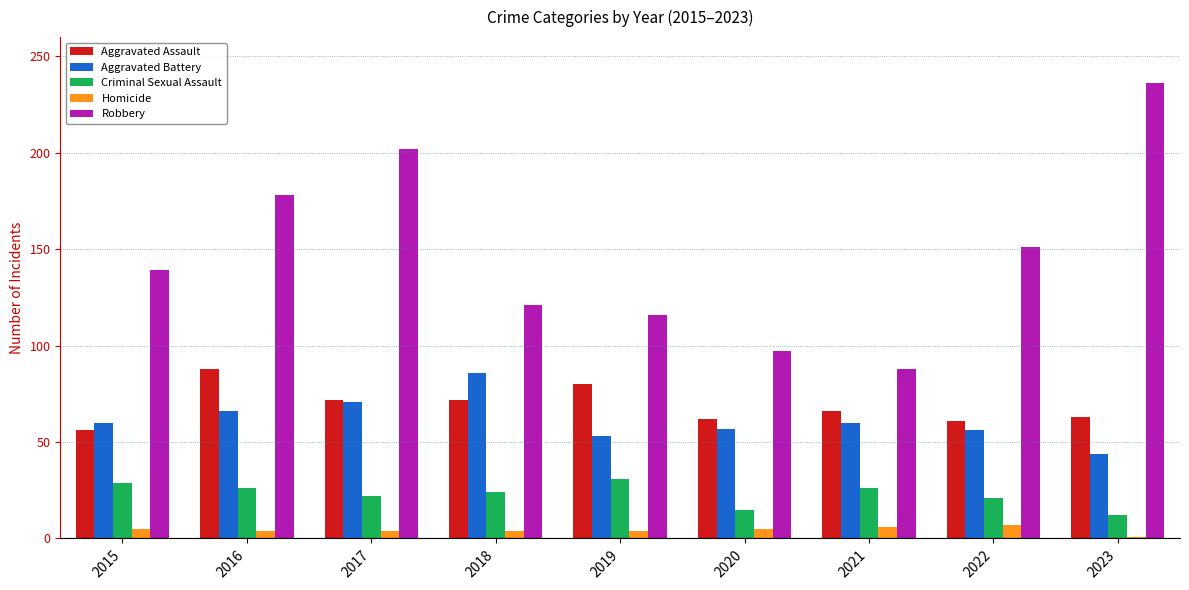

What is the difference between the maximum and minimum values in the Aggravated Assault series?

32